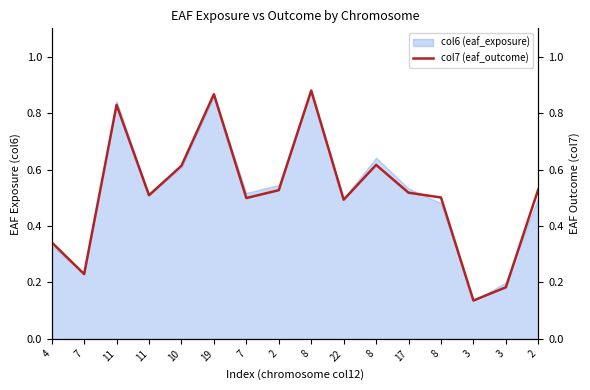

Rank the categories by value from highest to lowest.

8, 19, 11, 8, 10, 2, 2, 17, 11, 8, 7, 22, 4, 7, 3, 3